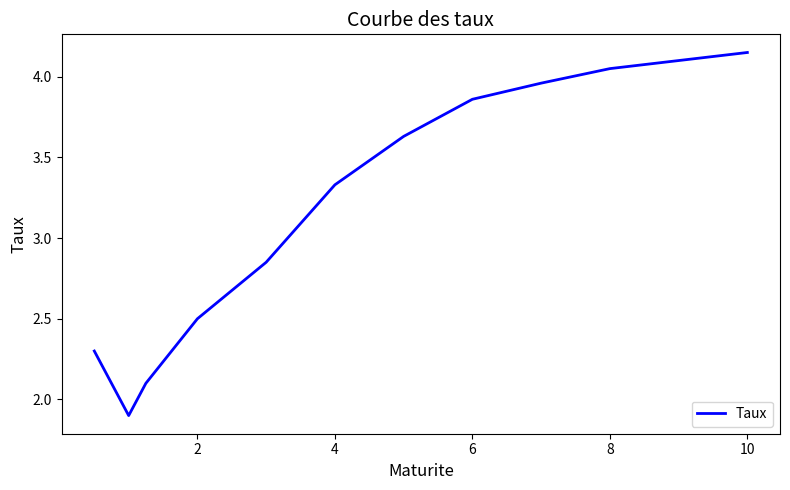

What is the smallest value displayed?

1.9